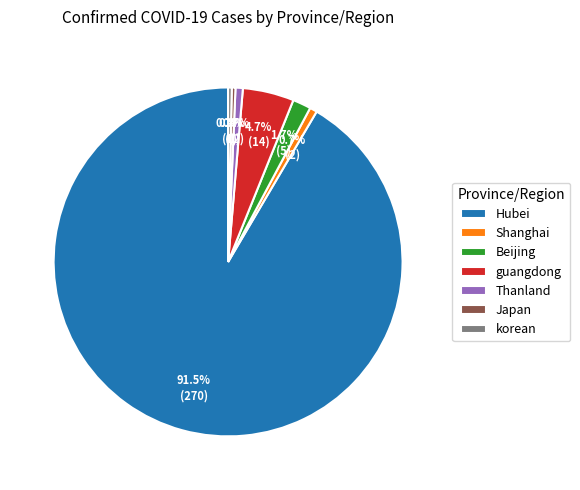

To the nearest percent, what is the difference between the largest and smallest slice percentages?

91%